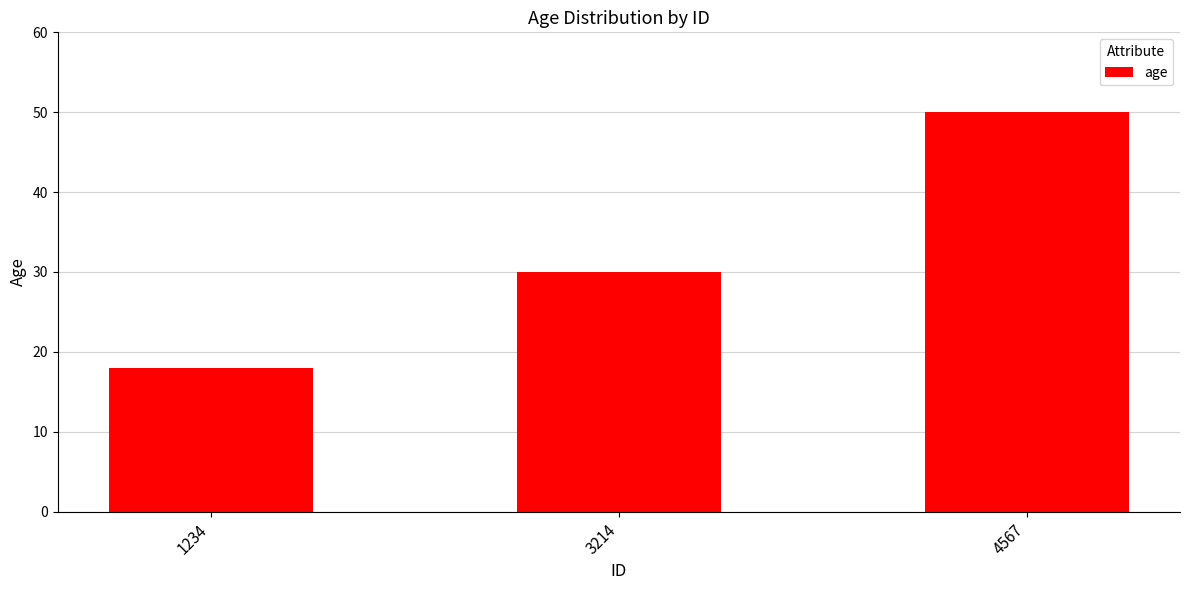

Which label corresponds to the largest value in the chart?

4567